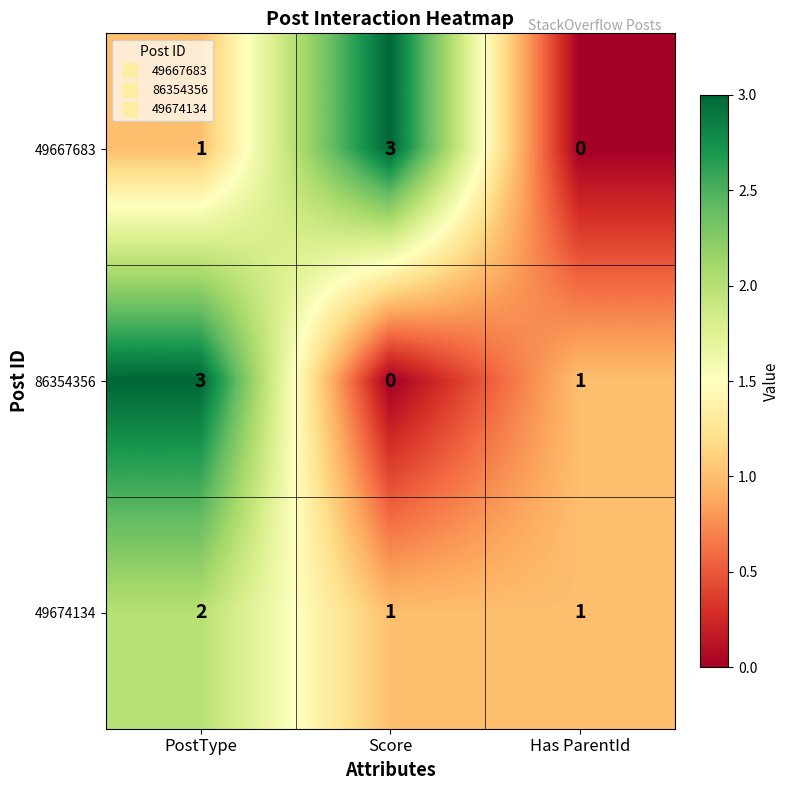

Reading left to right, list all the values displayed in this chart.

49667683: 1	3	0
86354356: 3	0	1
49674134: 2	1	1